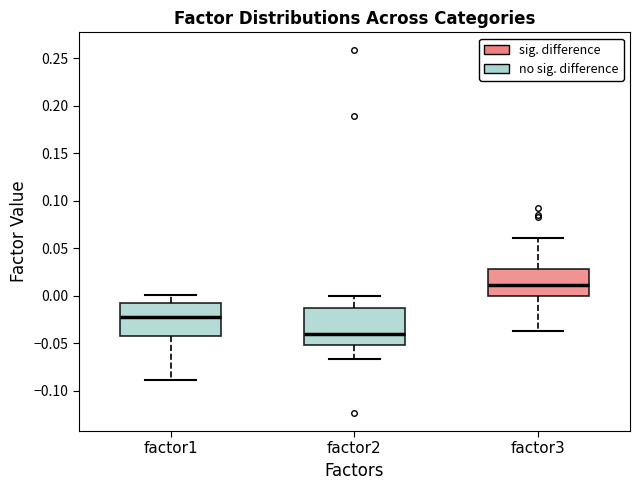

Where does the median line of the box for factor1 sit on the y-axis? The values are not printed on the chart, so give them approximately, as read against the axis.

-0.025